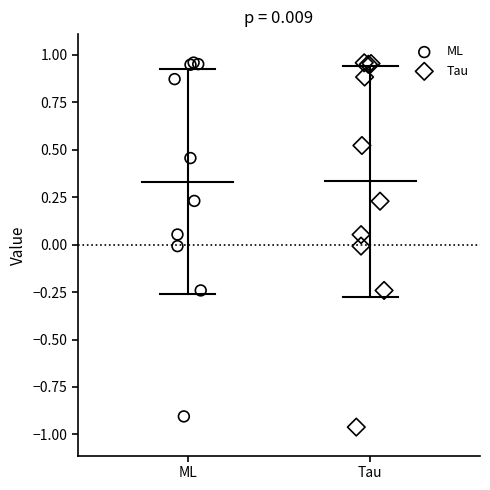

Which series has the largest Y range (max minus min)?

Tau